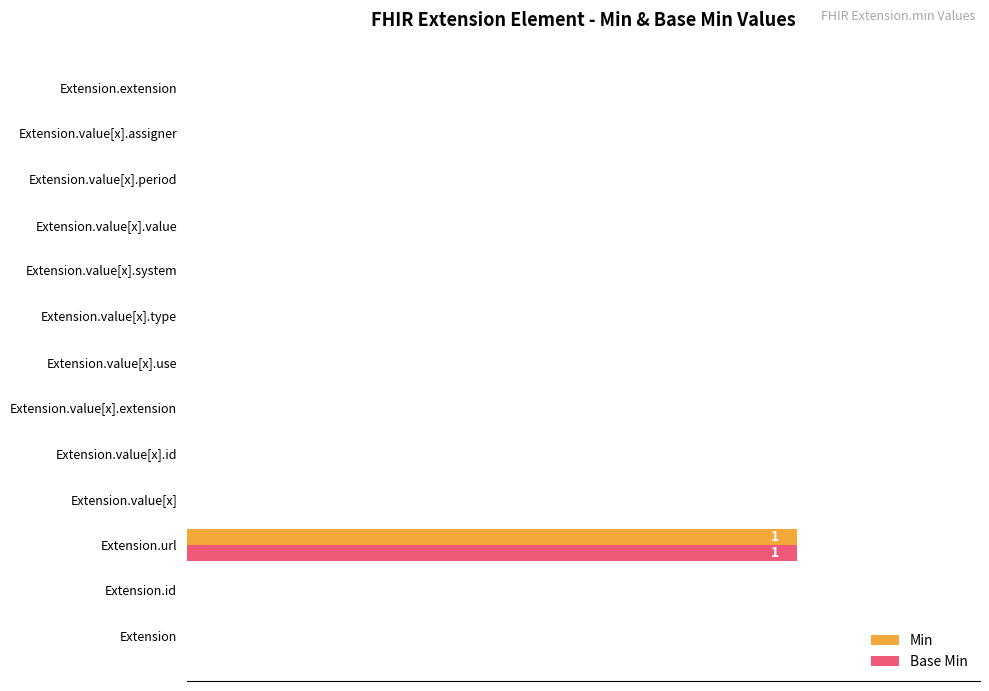

What are all the series names shown in the legend?

Min, Base Min